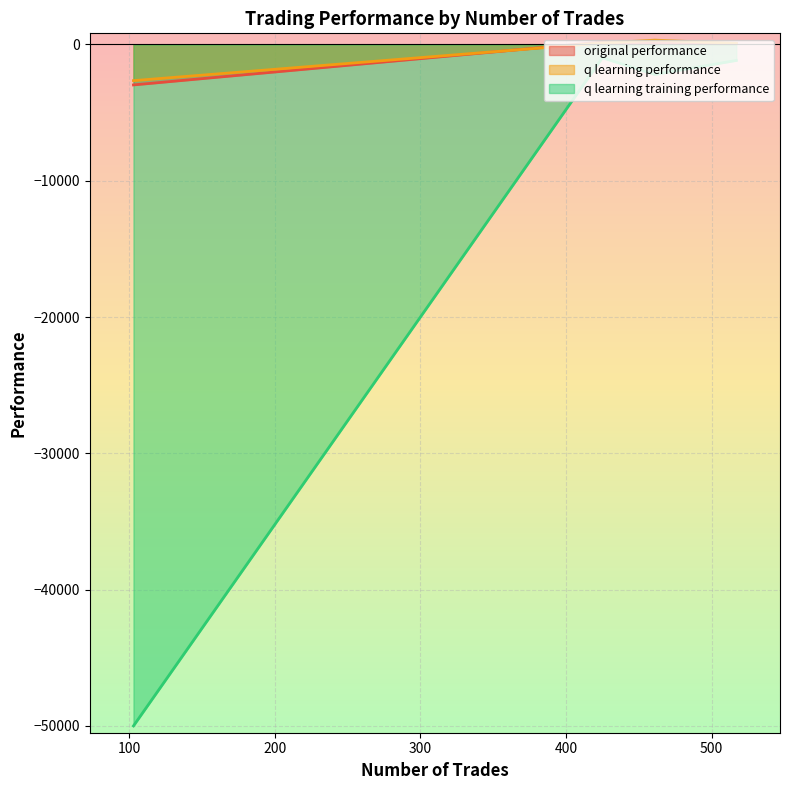

Which has a higher value, 461 or 517?

461